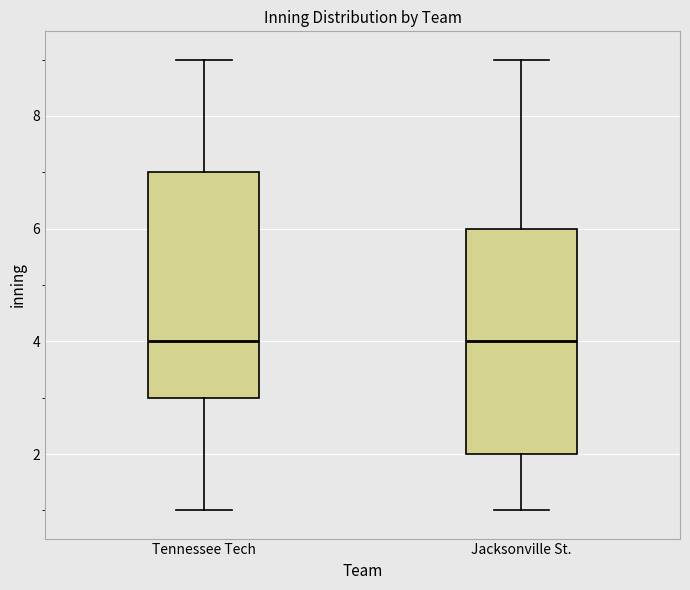

Reading left to right, transcribe this box plot: for each box, give where its median line is, the range the box spans, and where its two whiskers end, as read against the y-axis. The values are not printed on the chart, so give them approximately, as read against the axis.

Tennessee Tech: median 4, box 3 to 7, whiskers 1 to 9
Jacksonville St.: median 4, box 2 to 6, whiskers 1 to 9